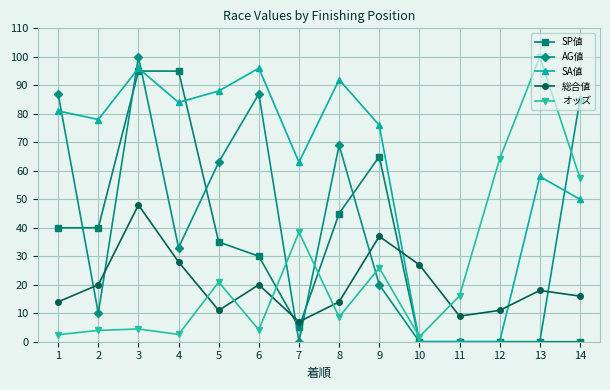

How many data points does each series have?

14